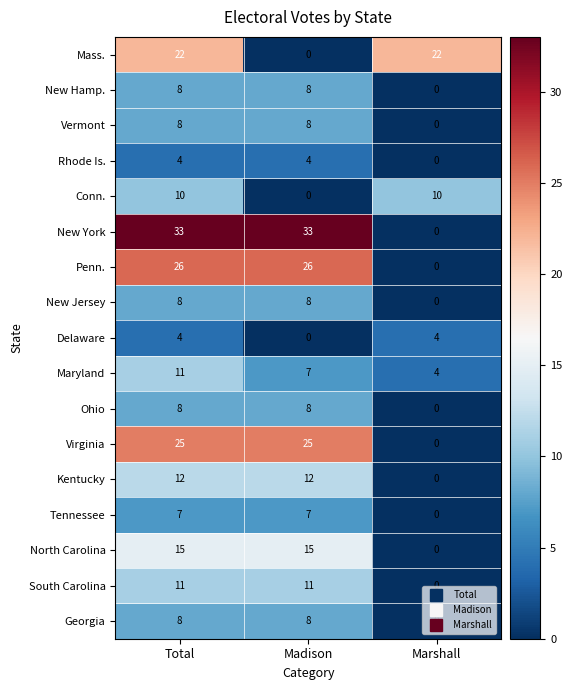

Between Total and Madison, which series saw the biggest shift?

Mass.